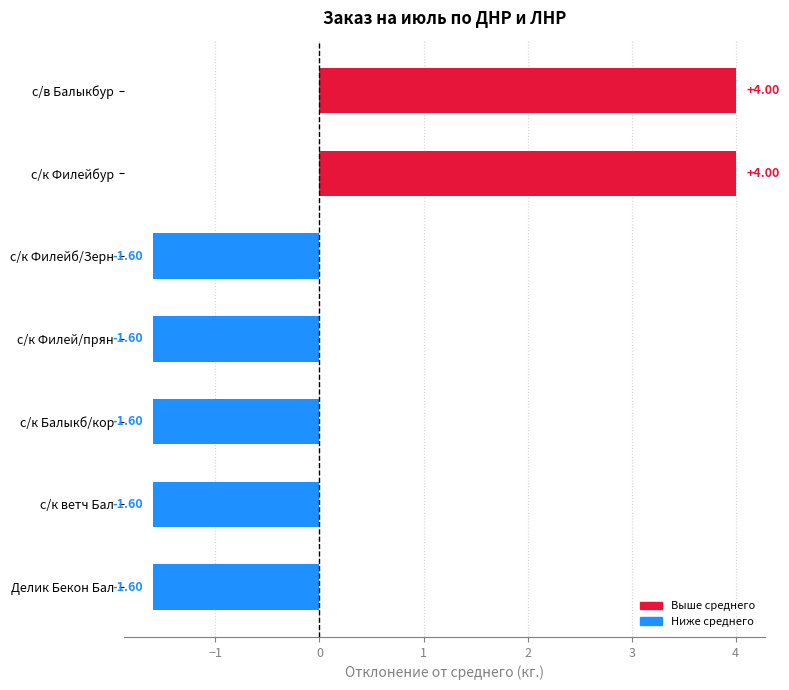

How many values are below zero?

5